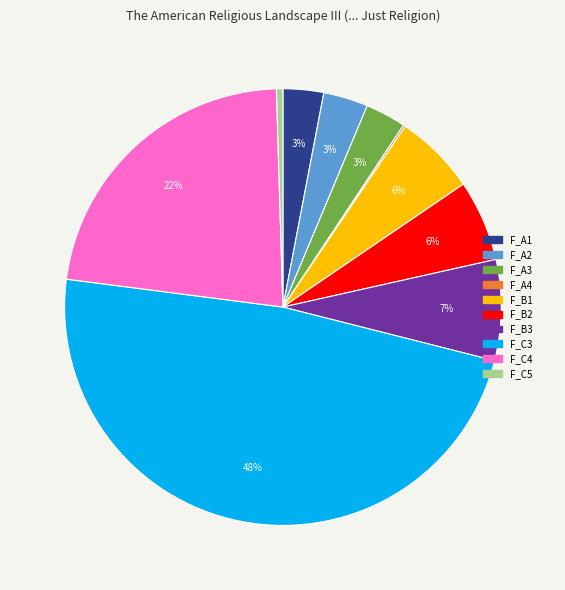

To the nearest percent, what portion does F_A2 represent?

3%